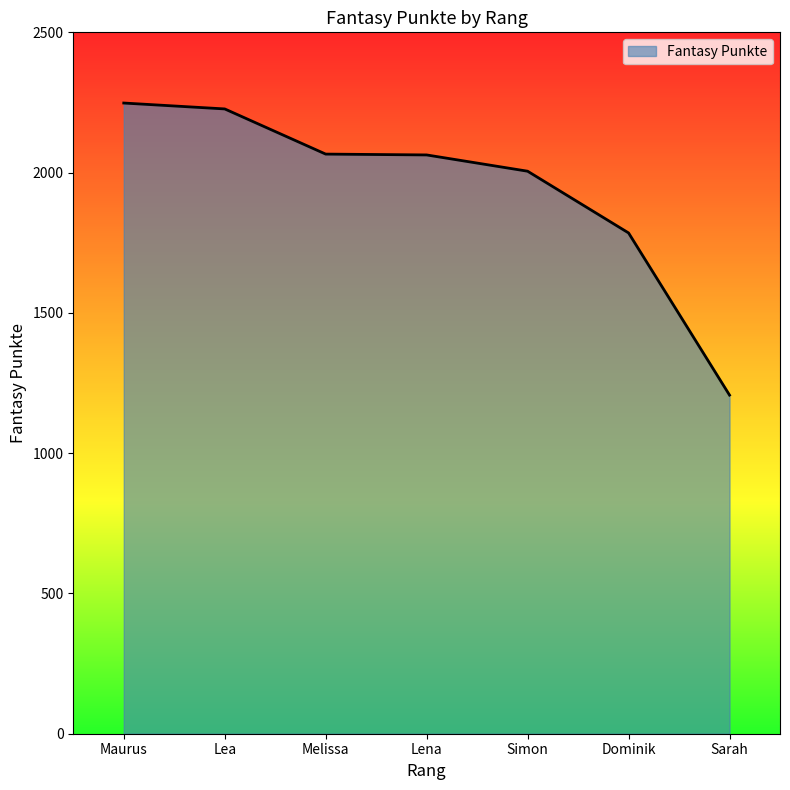

What is the ratio of the value at Simon to the value at Sarah?

1.7